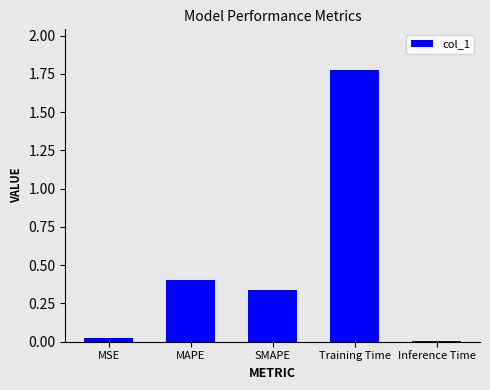

Rank the categories by value from lowest to highest.

Inference Time, MSE, SMAPE, MAPE, Training Time